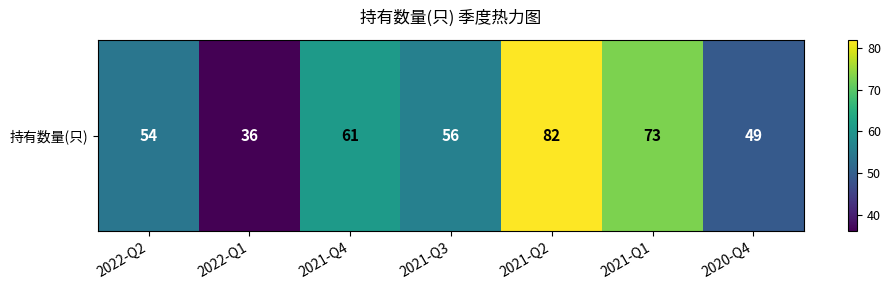

How many values are below 56?

3